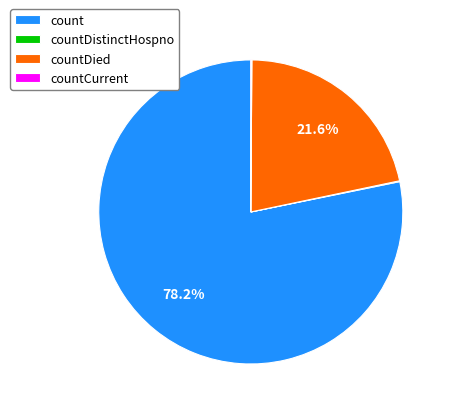

Between countDied and count, which is larger?

count